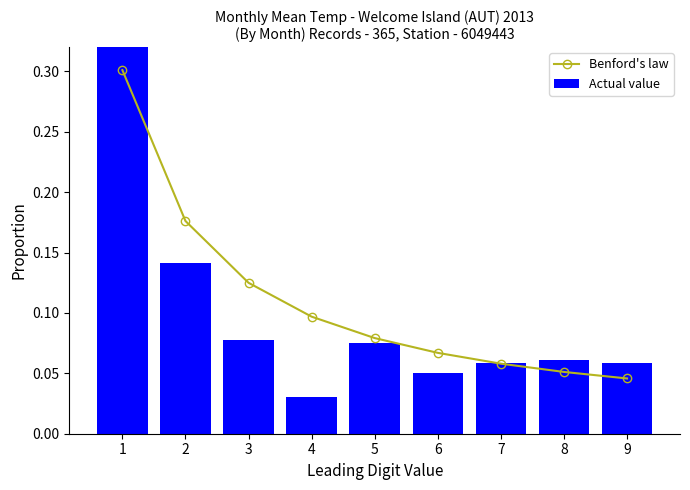

What is the sum of the Benford's law values at 4 and 5?

0.2